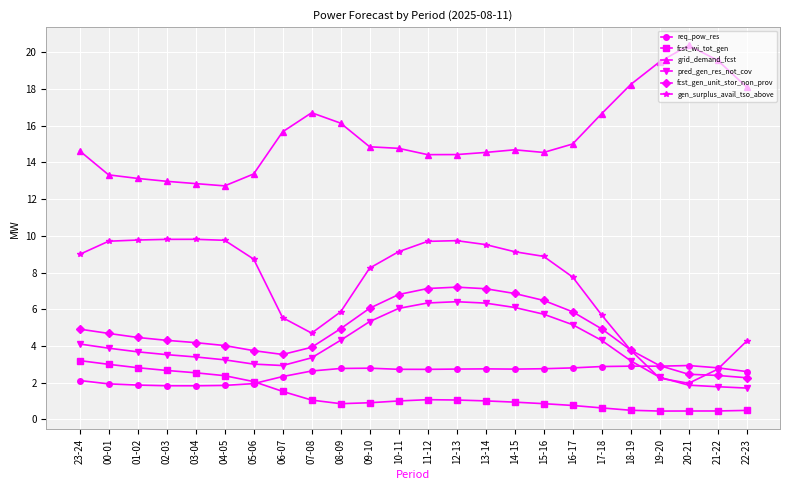

What is the sum of all pred_gen_res_not_cov values?

98.0